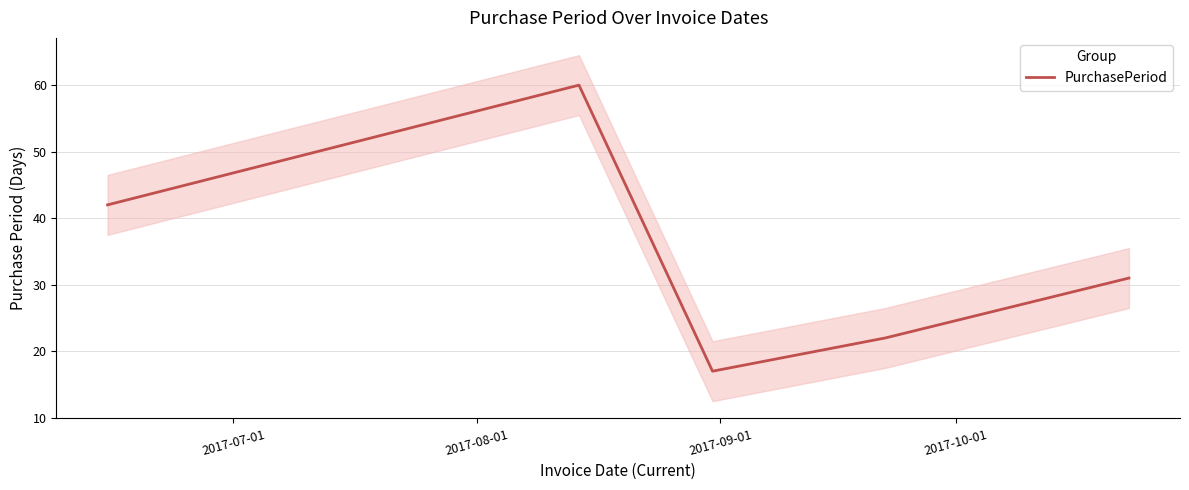

What is the highest value of the PurchasePeriod series?

60